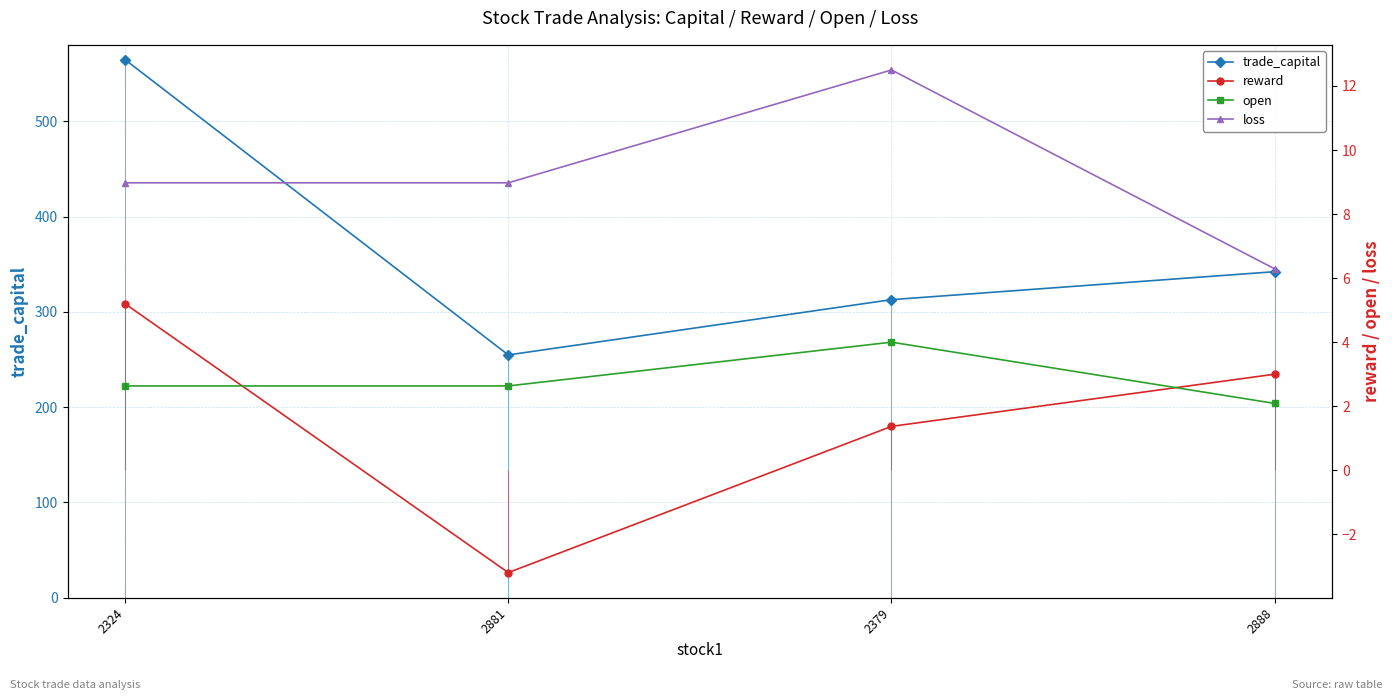

What is the average value of the reward series?

1.6